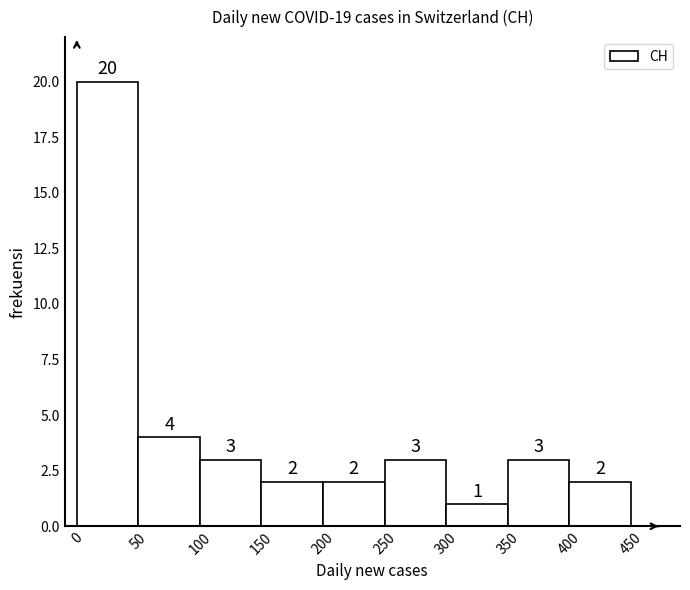

How tall is the bar that spans 100 to 150 on the x-axis?

3